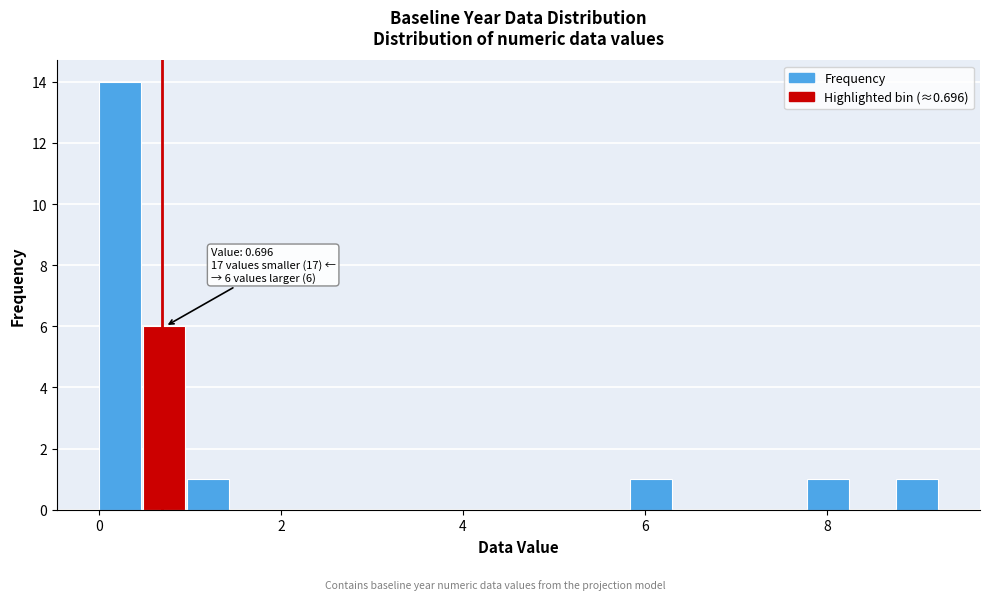

Around what value on the x-axis is the tallest bar? Give the approximate position of its centre, as read against the axis.

0.2